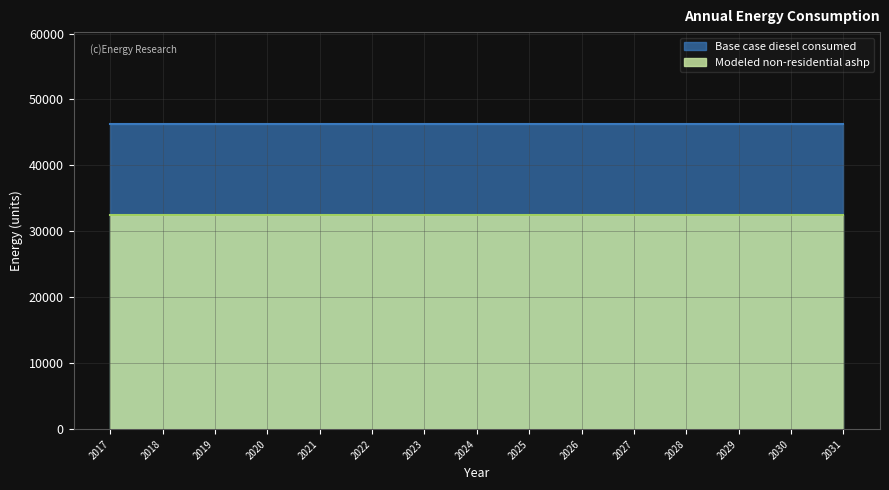

What is the average value of the Base case diesel consumed series?

46320.5